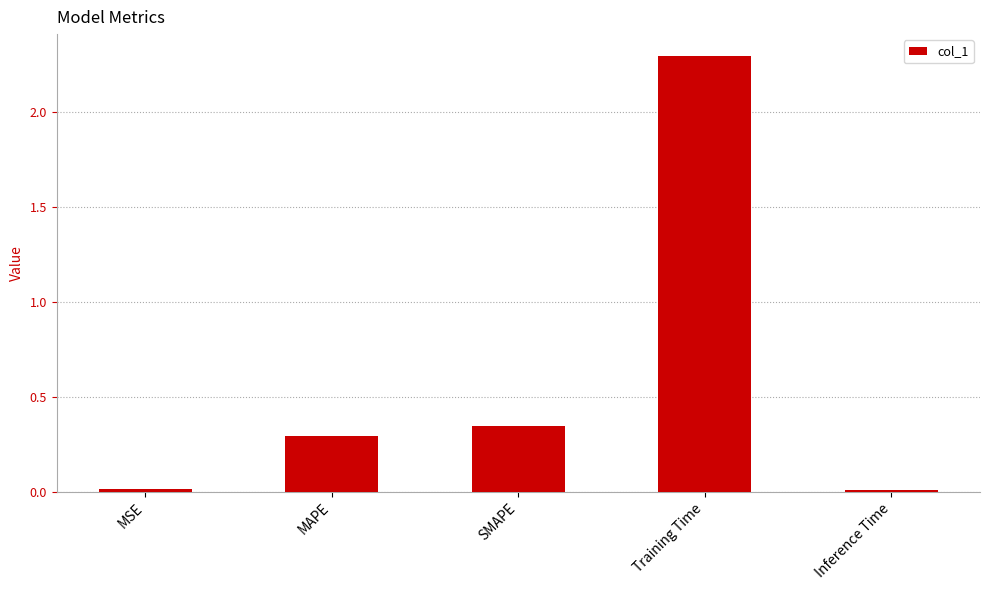

What is the sum of the values at SMAPE and MSE?

0.4